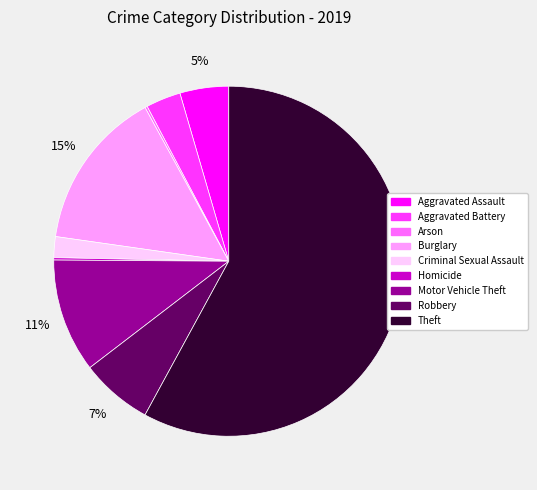

To the nearest percent, what is the difference between the Motor Vehicle Theft and Criminal Sexual Assault slice percentages?

9%